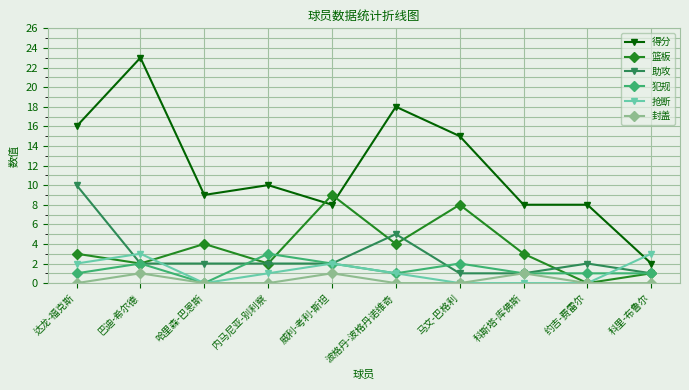

Which series has the largest range (max minus min)?

得分